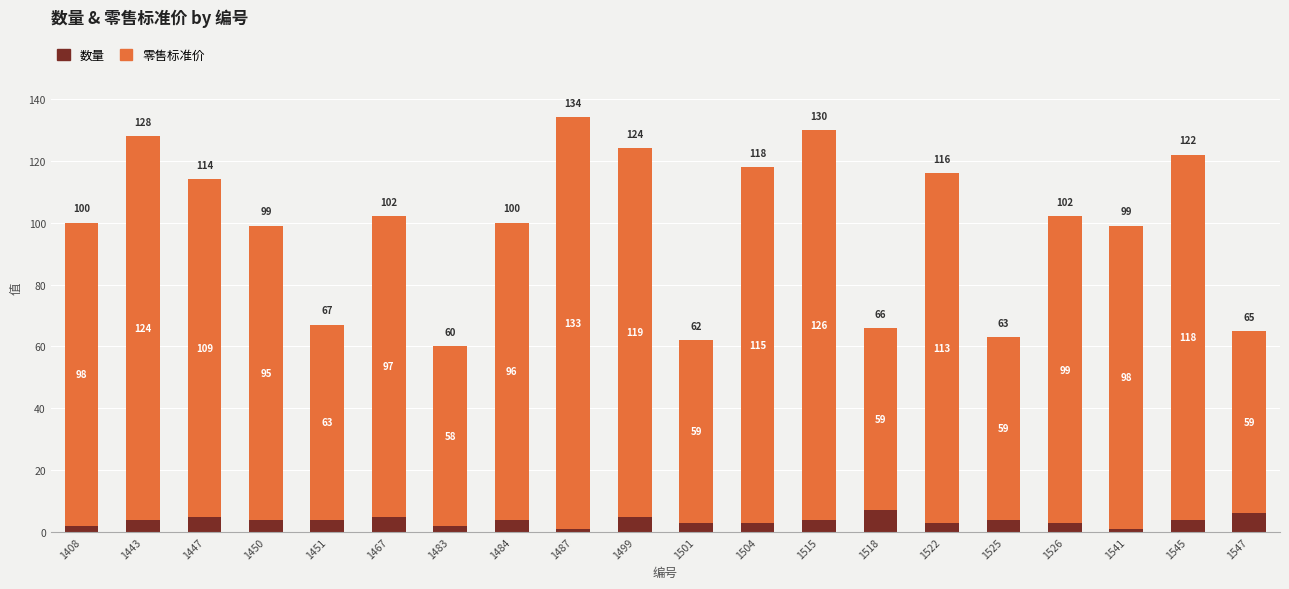

What is the difference between the maximum and minimum values in the 数量 series?

6